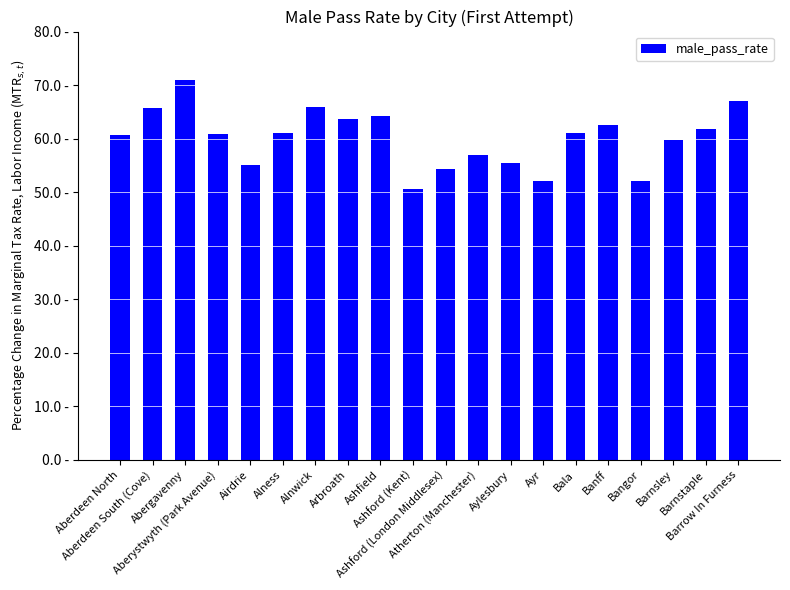

Which has a higher value, Barrow In Furness or Banff?

Barrow In Furness